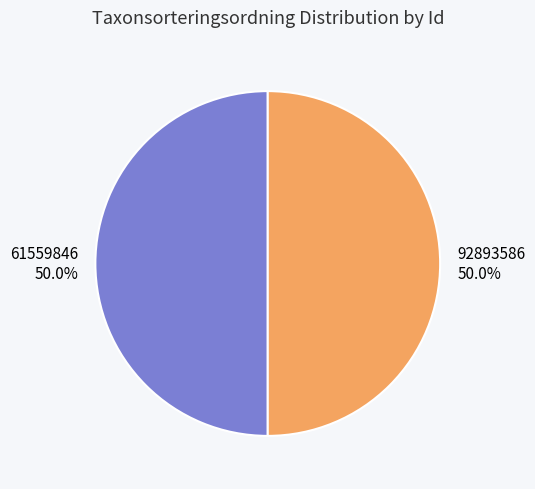

What percentage is NOT represented by 92893586?

50.0%